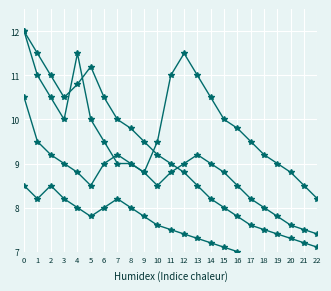

How many times do Series A and Series B cross each other?

1